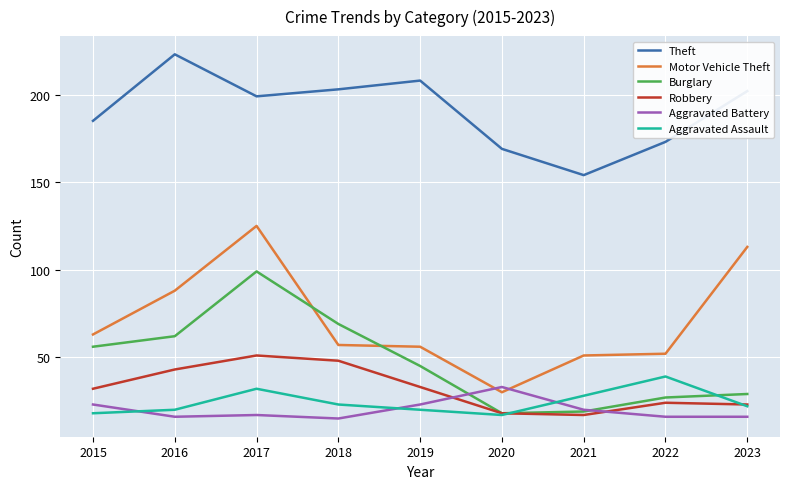

True or false: Robbery and Aggravated Battery cross at least once.

True